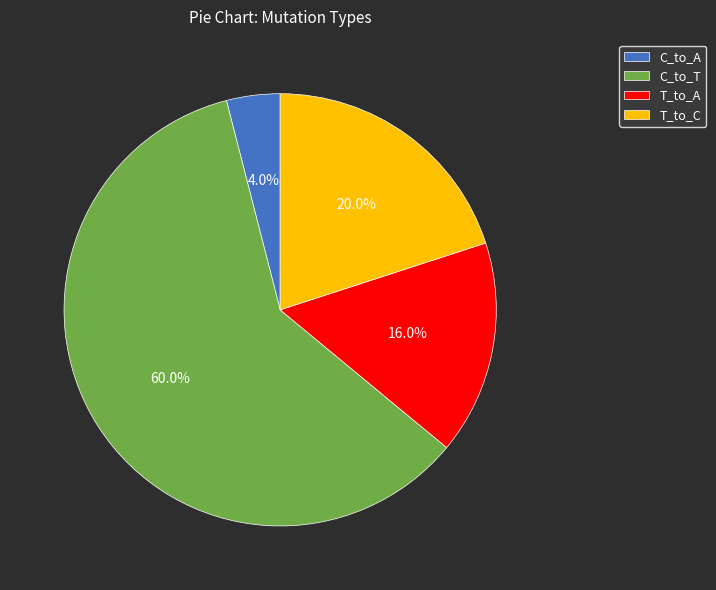

Which slice is the smallest?

C_to_A